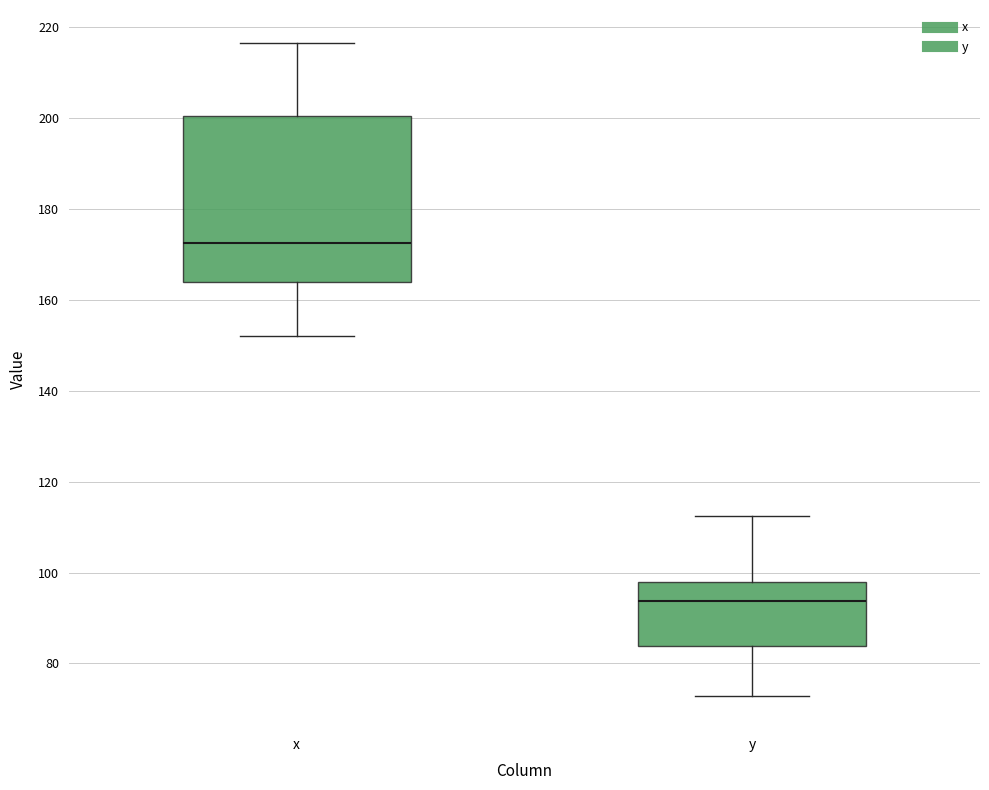

Reading left to right, read every box against the y-axis: the position of its median line, the range the box covers, and the ends of its whiskers. The values are not printed on the chart, so give them approximately, as read against the axis.

x: median 172, box 164 to 200, whiskers 152 to 216
y: median 94, box 84 to 98, whiskers 72 to 112